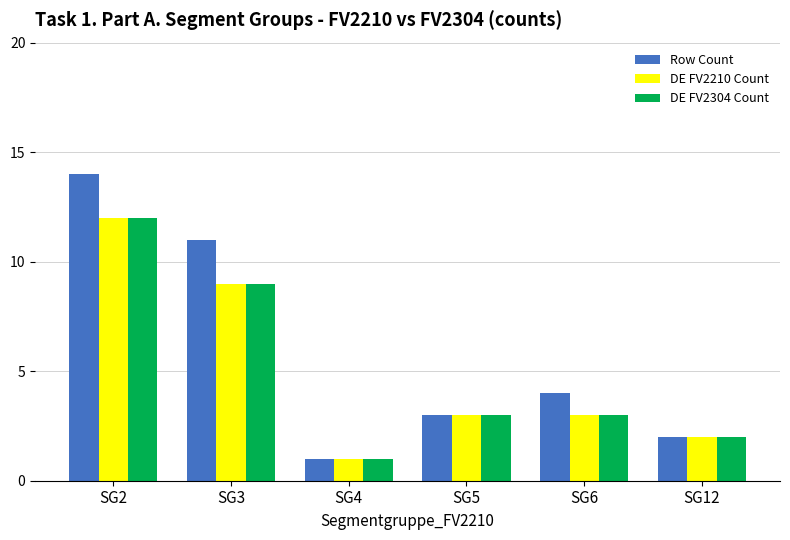

Which series has the widest spread of values?

Row Count